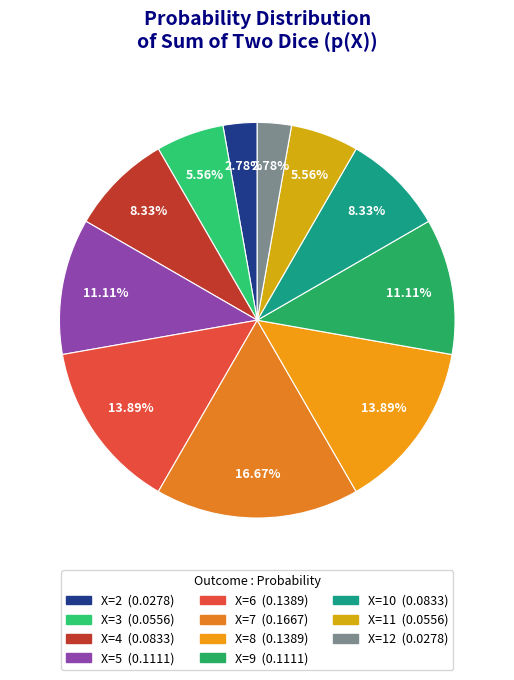

How many segments does this pie chart have?

11